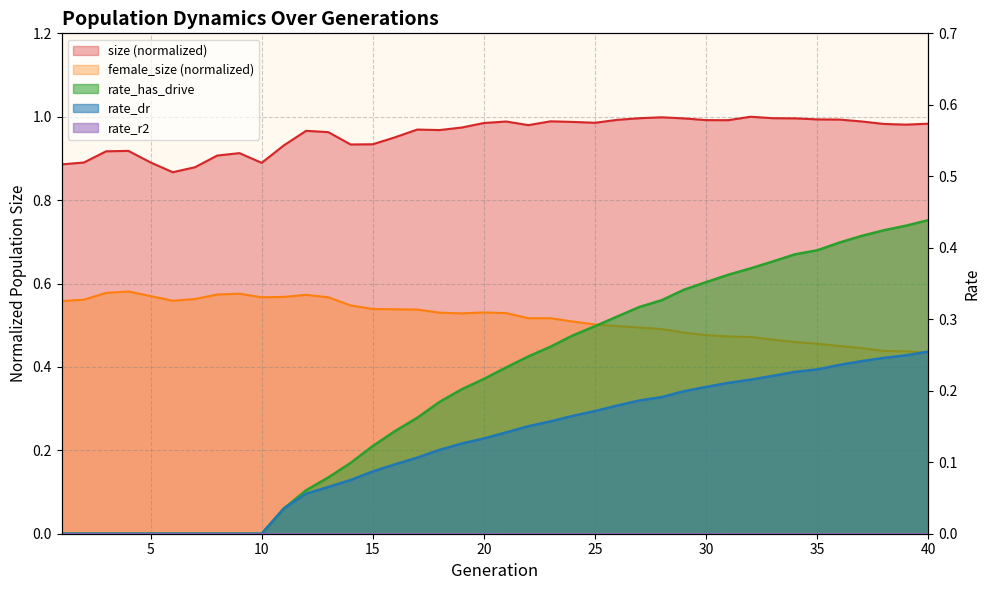

Rank the series by their maximum value, from highest to lowest.

size, female_size, rate_has_drive, rate_dr